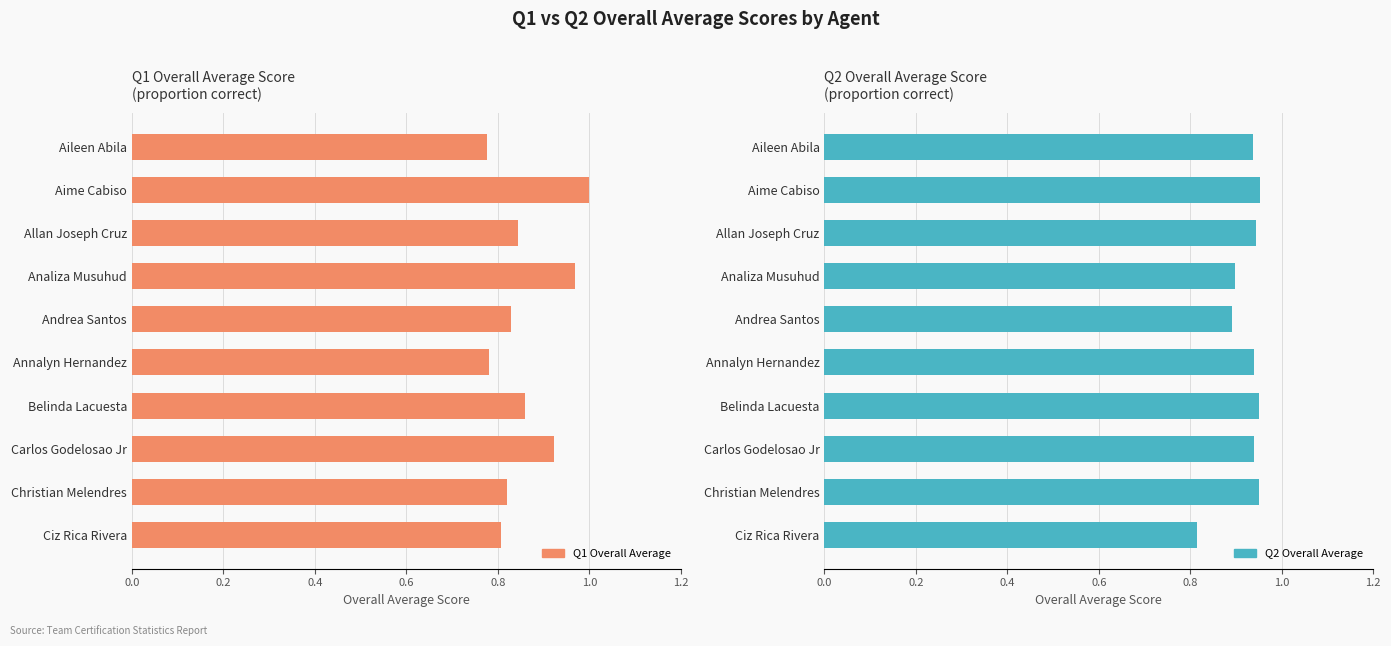

How many categories are shown in the chart?

10